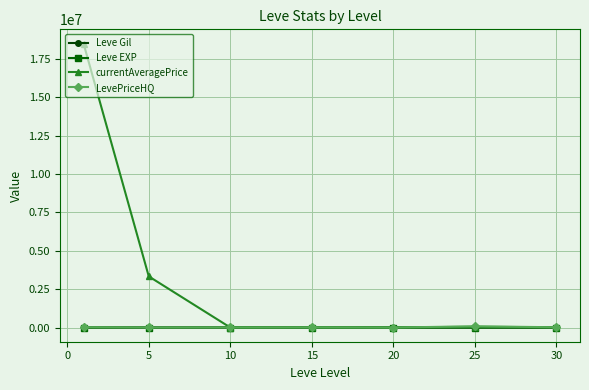

Which series has the largest range (max minus min)?

currentAveragePrice